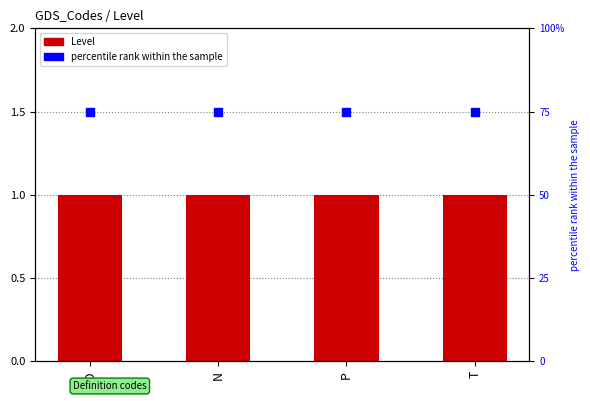

Which series reaches the minimum Y coordinate?

Level